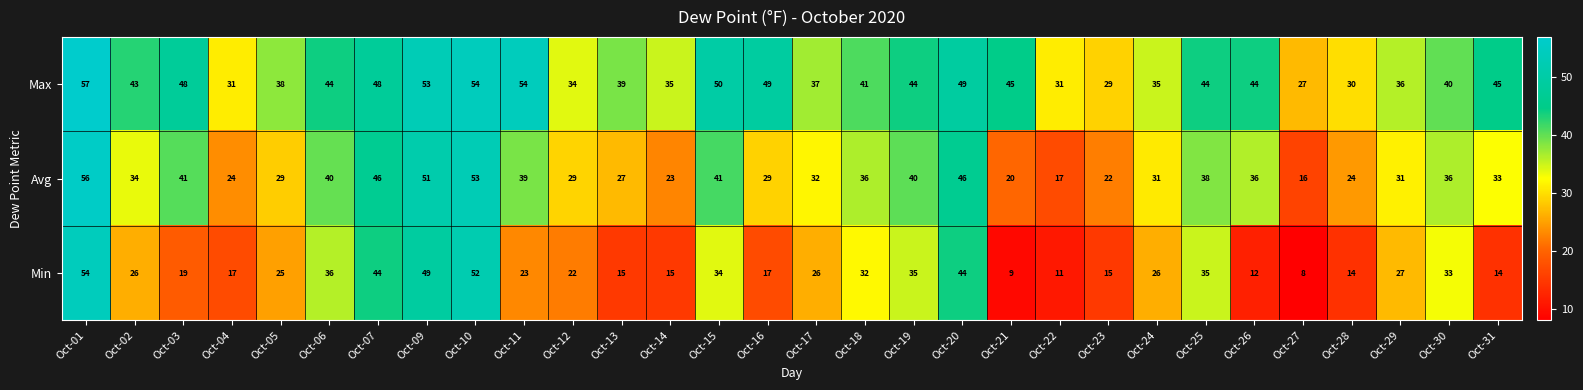

At which category is the sum across all series the highest?

Oct-01